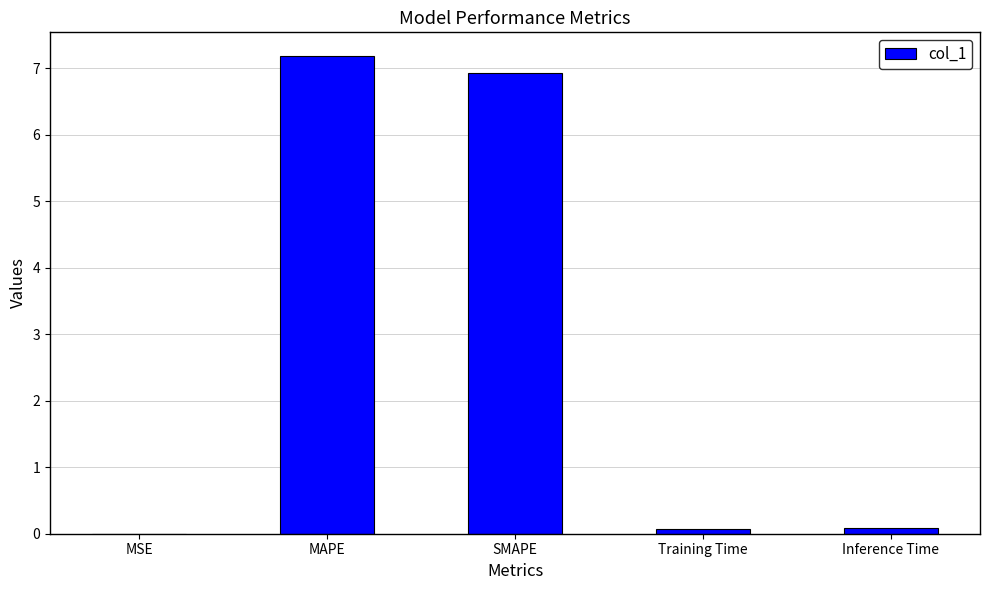

What is the sum of all values?

14.3